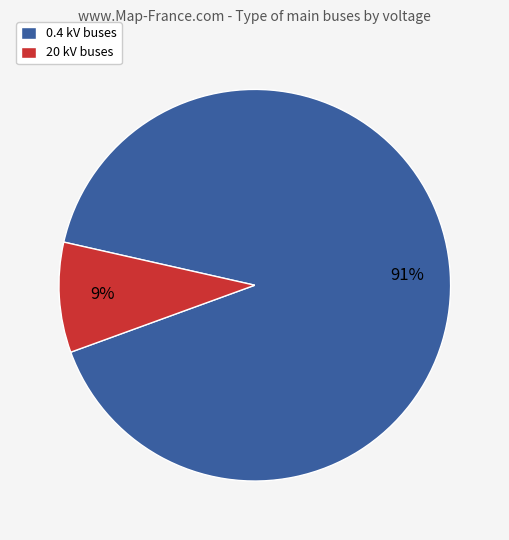

To the nearest percent, what is the difference between the largest and smallest slice percentages?

82%